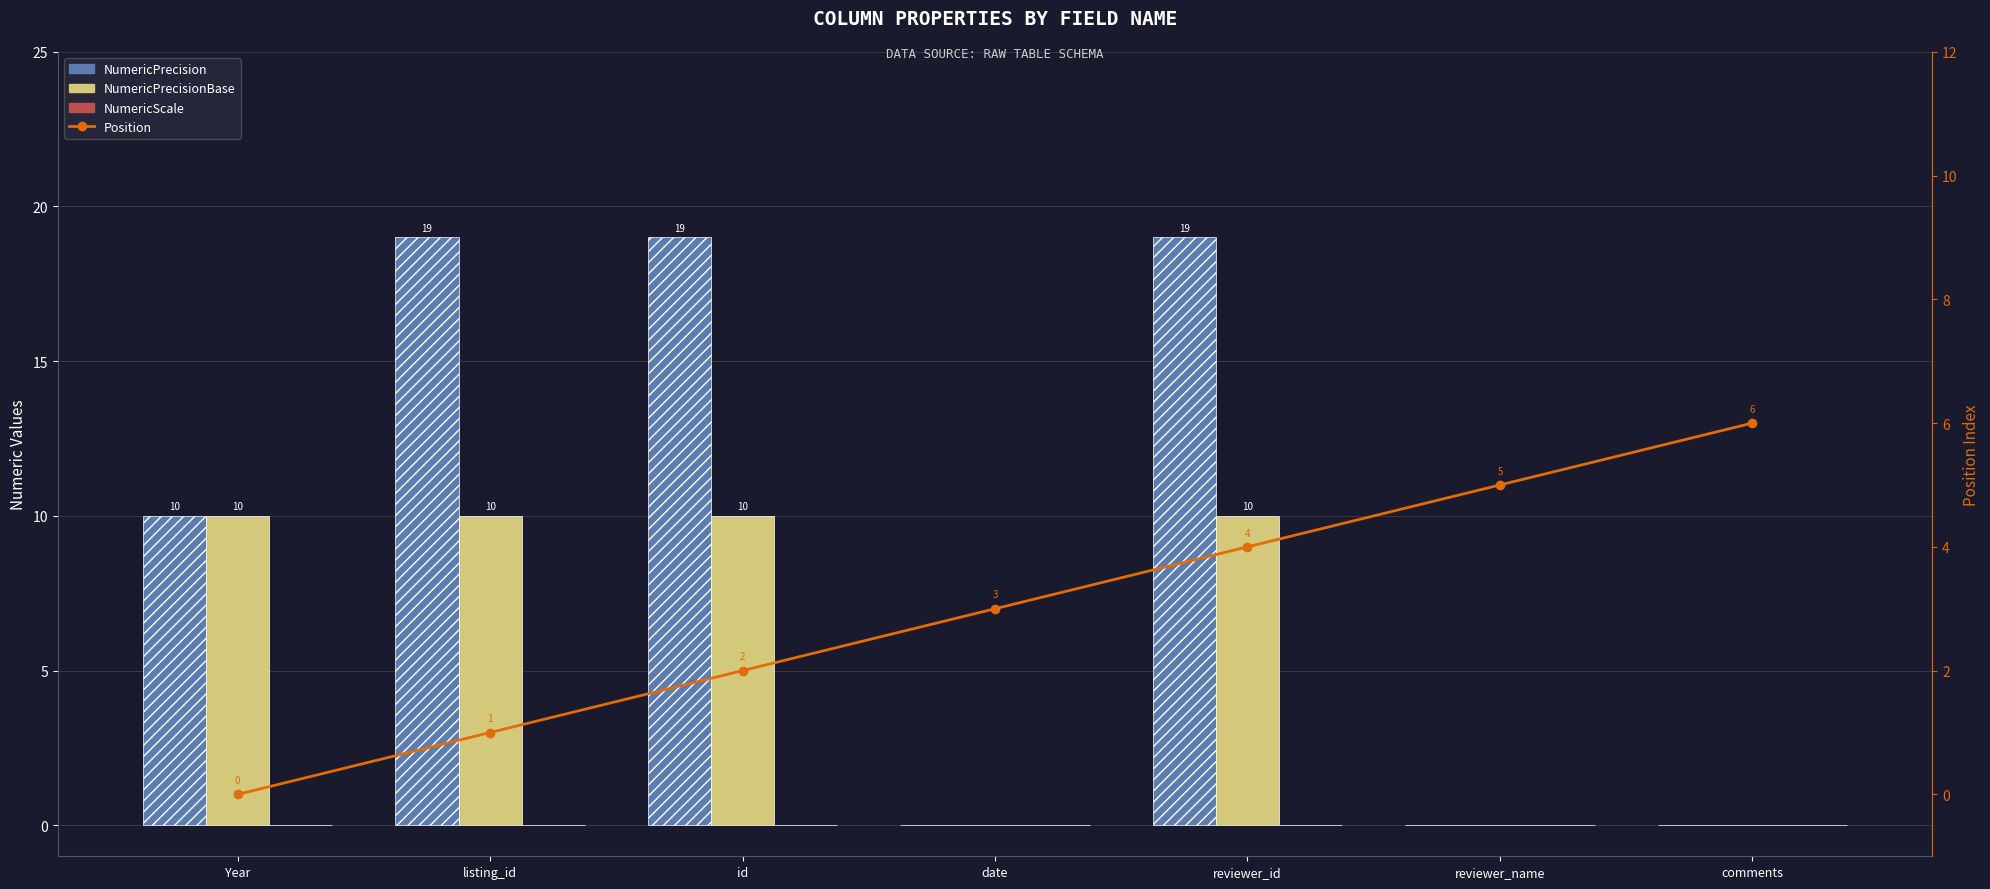

Rank the categories by NumericScale value from lowest to highest.

Year, listing_id, id, date, reviewer_id, reviewer_name, comments